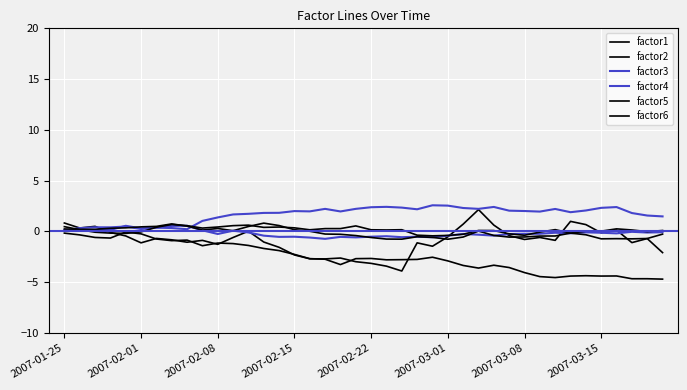

How many lines are shown in the chart?

6